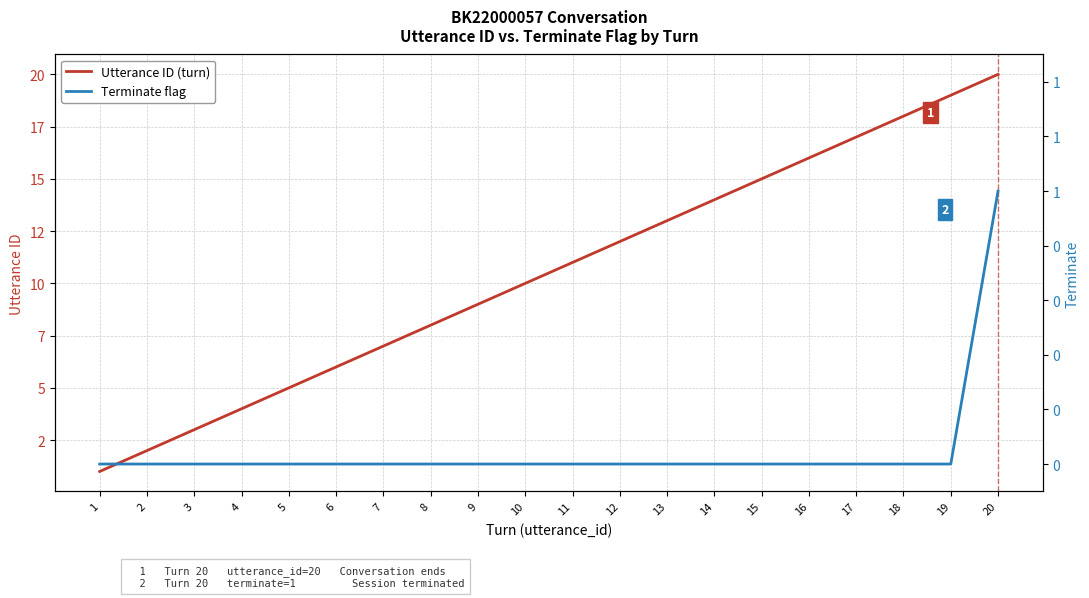

True or false: Terminate flag has more than 2 interior local peaks.

False